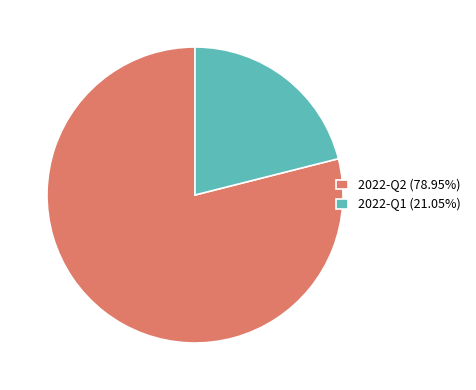

Does 2022-Q2 represent more than half of the total?

Yes